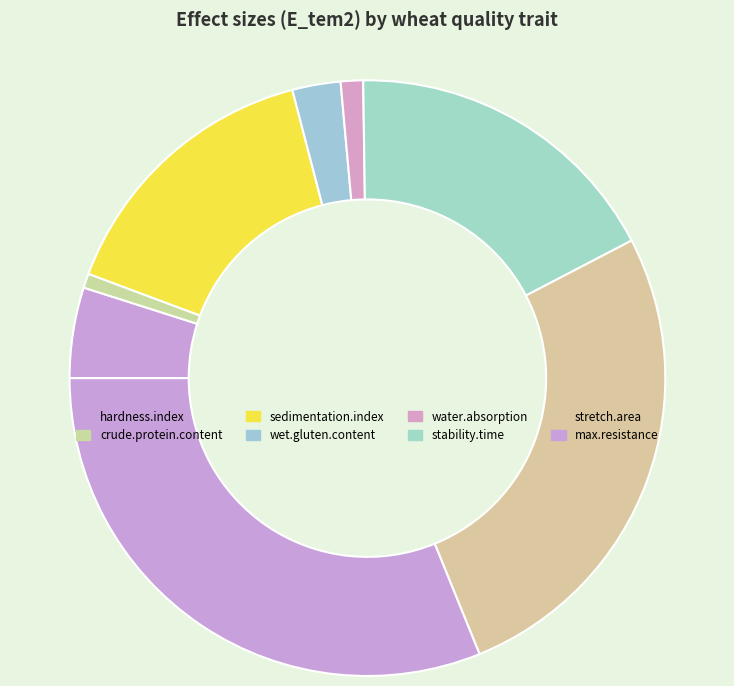

Which slice is the smallest?

crude.protein.content